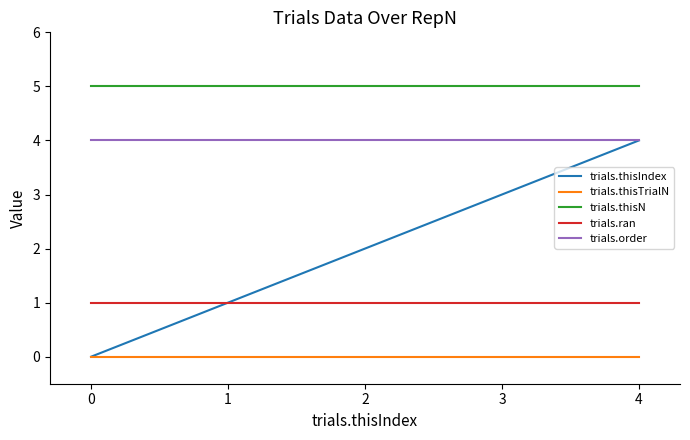

The value of trials.thisN at 1 is 5. True or false?

True